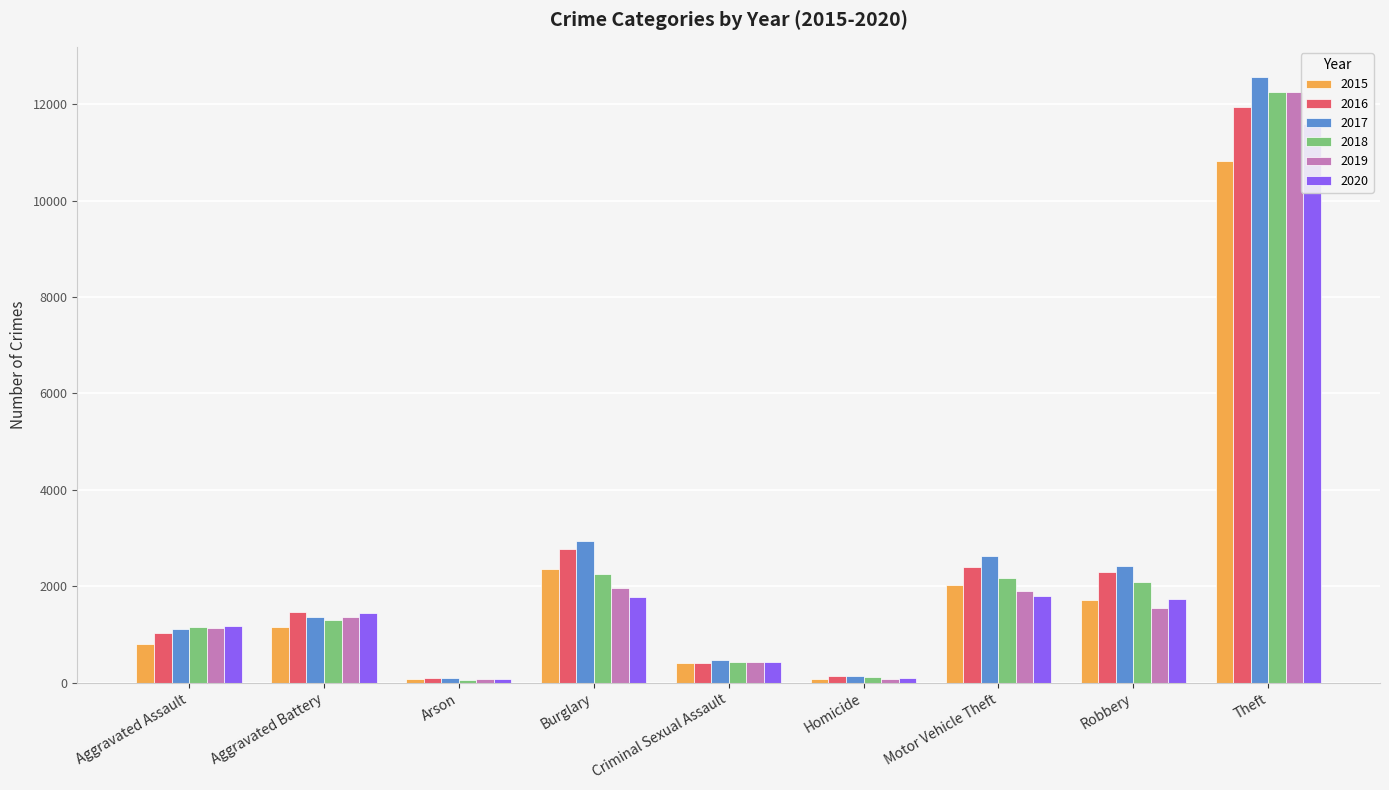

Is it true that 2016 equals 25 at Arson?

False